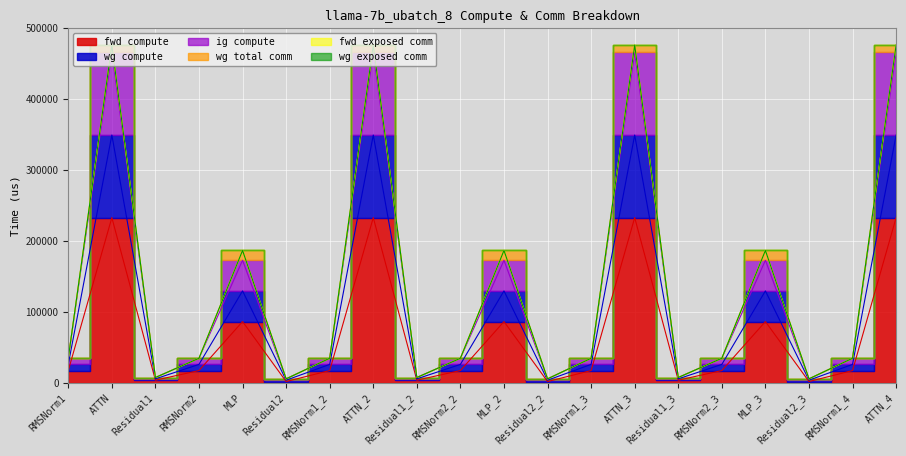

At which label does fwd compute first exceed 17369?

RMSNorm1